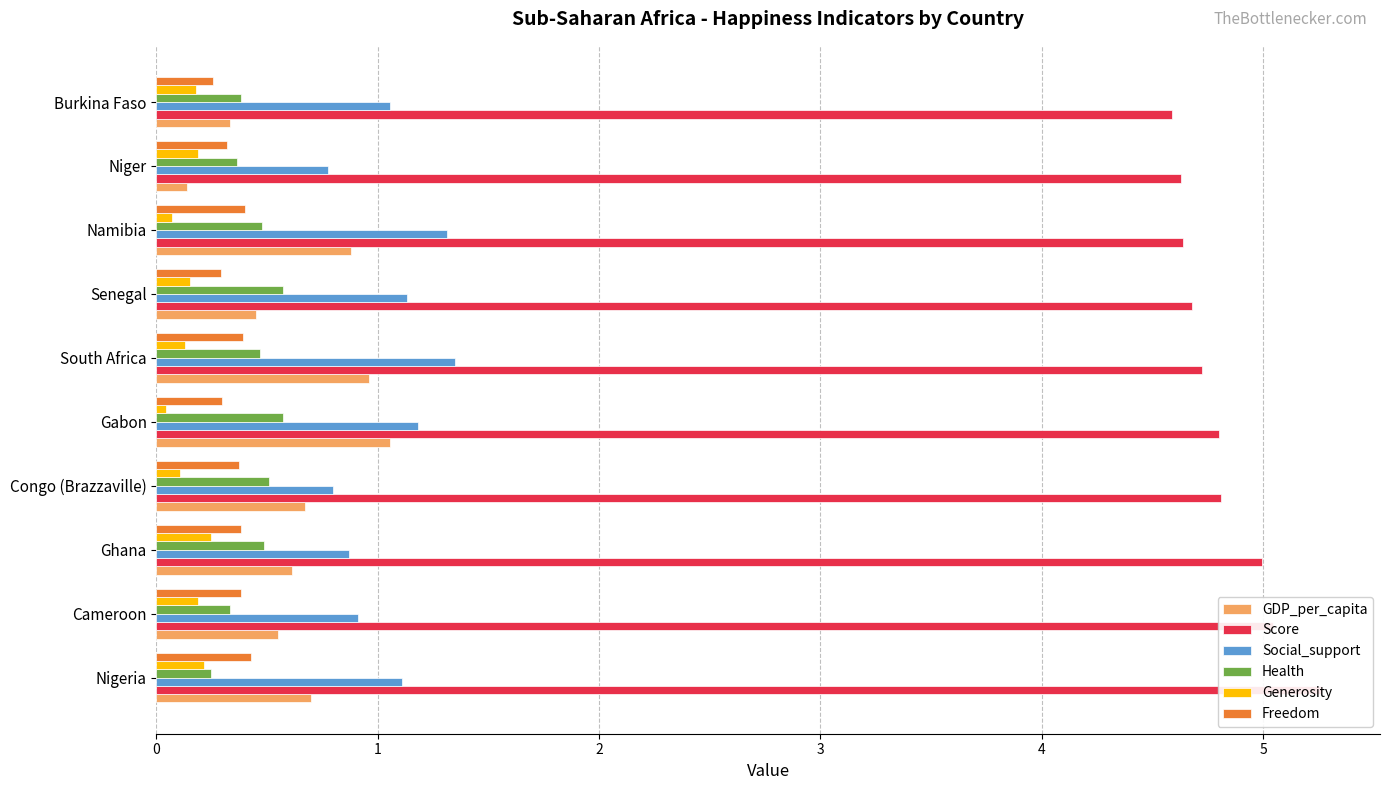

Reading left to right, extract all data points from this chart.

GDP_per_capita: 0.7	0.5	0.6	0.7	1.1	1.0	0.5	0.9	0.1	0.3
Score: 5.3	5.0	5.0	4.8	4.8	4.7	4.7	4.6	4.6	4.6
Social_support: 1.1	0.9	0.9	0.8	1.2	1.4	1.1	1.3	0.8	1.1
Health: 0.2	0.3	0.5	0.5	0.6	0.5	0.6	0.5	0.4	0.4
Generosity: 0.2	0.2	0.2	0.1	0.0	0.1	0.2	0.1	0.2	0.2
Freedom: 0.4	0.4	0.4	0.4	0.3	0.4	0.3	0.4	0.3	0.3